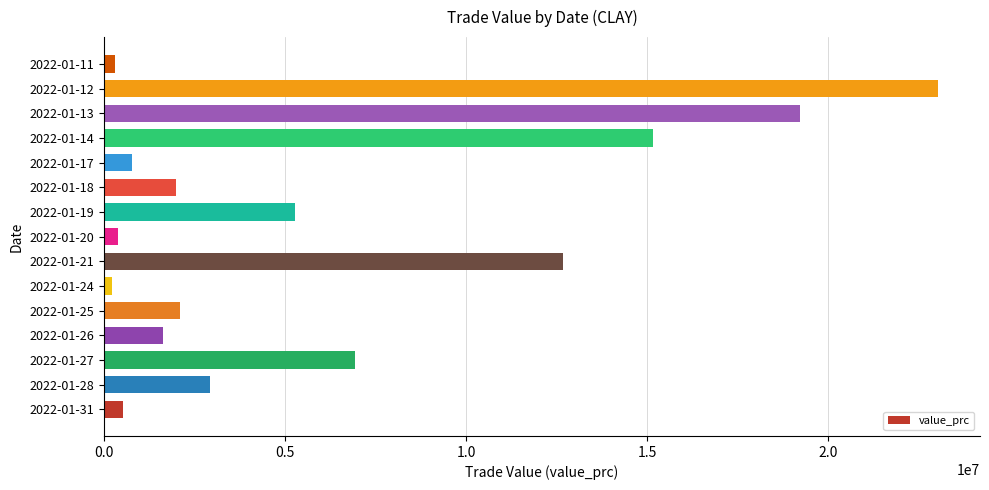

Between 2022-01-25 and 2022-01-21, which is larger?

2022-01-21